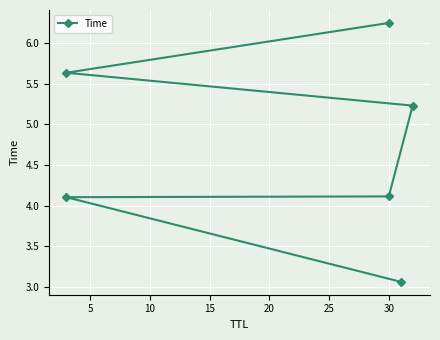

What is the maximum value shown in the chart?

6.2